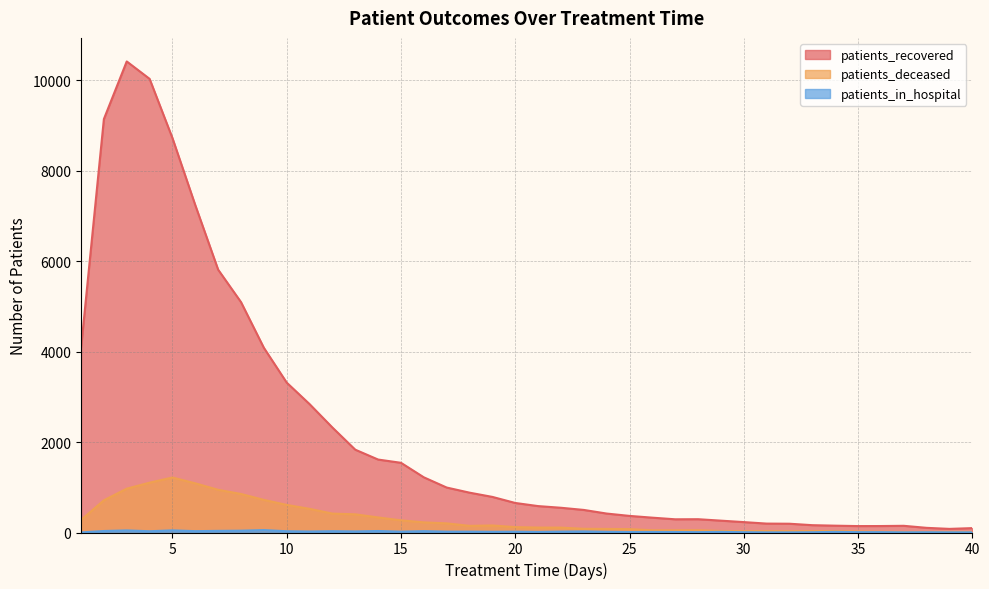

What are all the series names shown in the legend?

patients_recovered, patients_deceased, patients_in_hospital